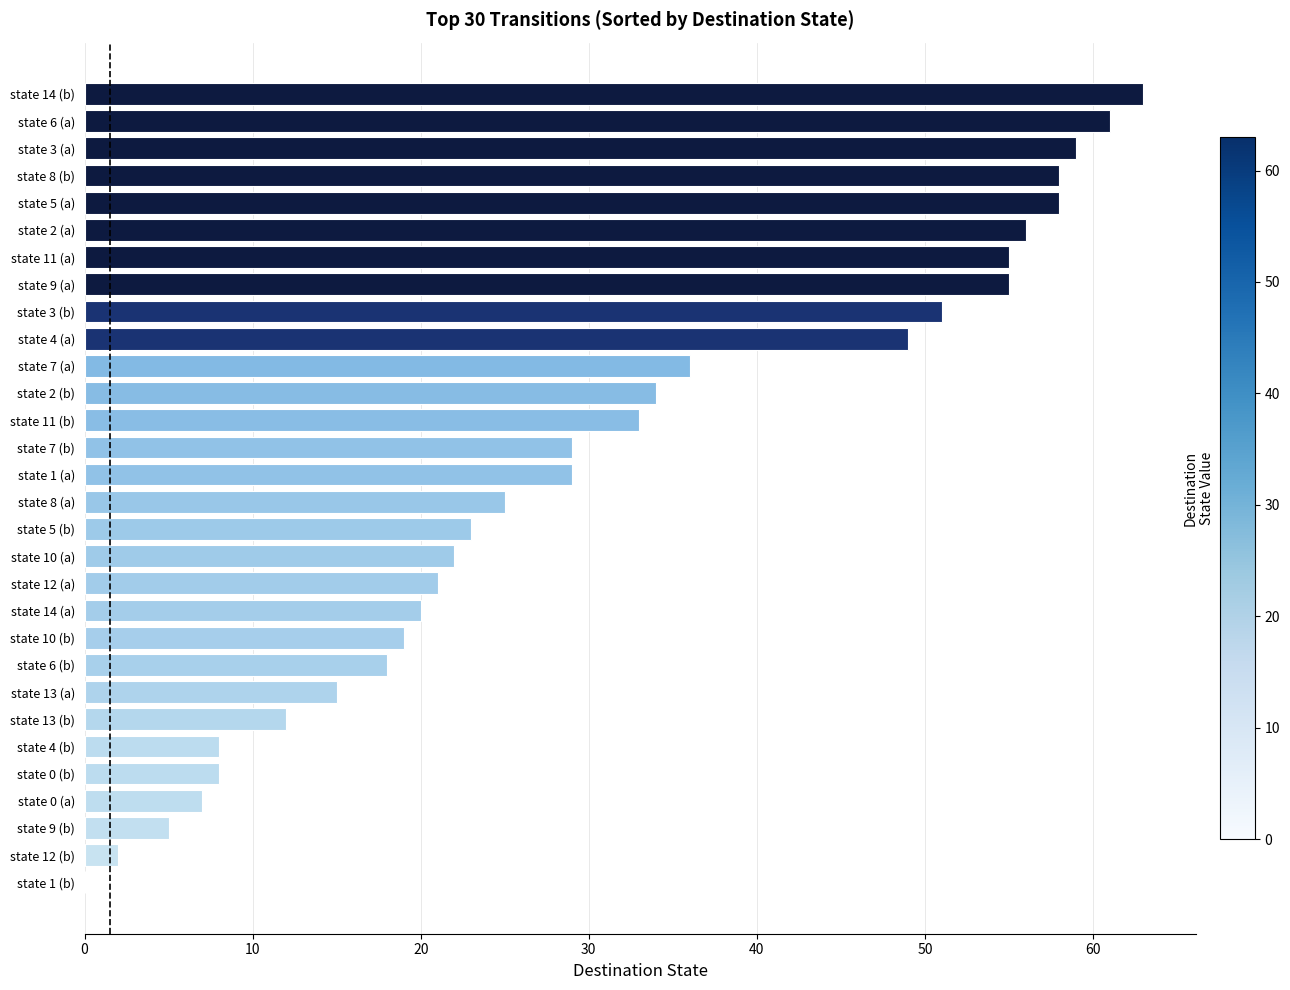

Reading top to bottom, list all the values displayed in this chart.

state 14 (b)=63	state 6 (a)=61	state 3 (a)=59	state 8 (b)=58	state 5 (a)=58	state 2 (a)=56	state 11 (a)=55	state 9 (a)=55	state 3 (b)=51	state 4 (a)=49	state 7 (a)=36	state 2 (b)=34	state 11 (b)=33	state 7 (b)=29	state 1 (a)=29	state 8 (a)=25	state 5 (b)=23	state 10 (a)=22	state 12 (a)=21	state 14 (a)=20	state 10 (b)=19	state 6 (b)=18	state 13 (a)=15	state 13 (b)=12	state 4 (b)=8	state 0 (b)=8	state 0 (a)=7	state 9 (b)=5	state 12 (b)=2	state 1 (b)=0